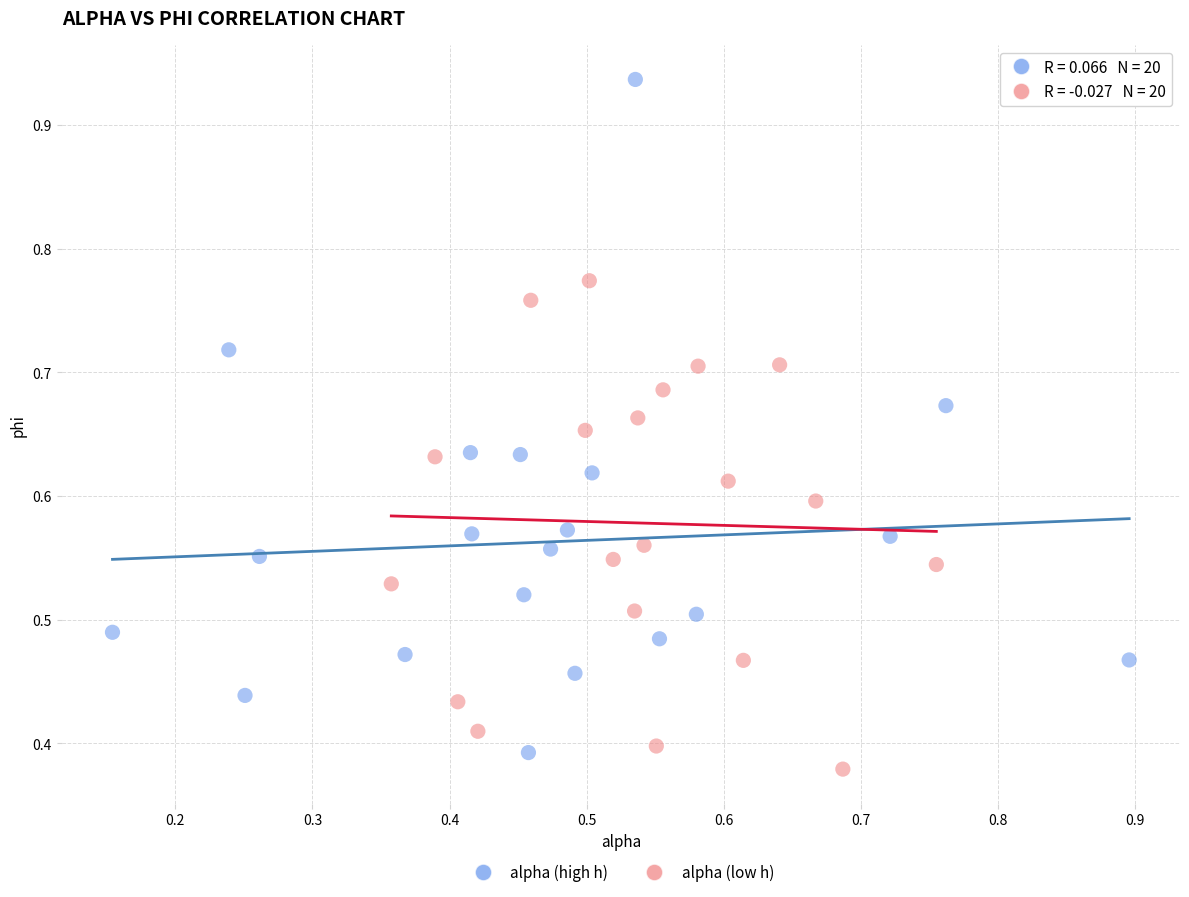

Which series contains the highest Y value?

alpha (high h)